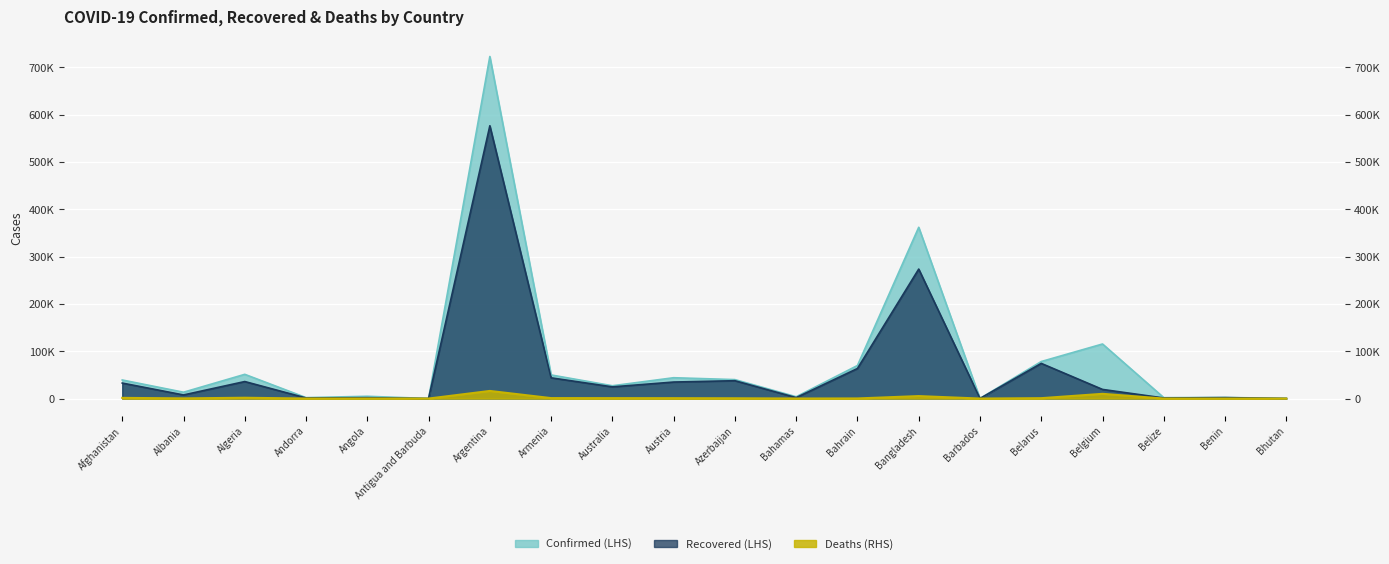

Reading left to right, list all the values displayed in this chart.

Confirmed: Afghanistan=39254	Albania=13391	Algeria=51213	Andorra=1966	Angola=4797	Antigua and Barbuda=101	Argentina=723132	Armenia=49901	Australia=27063	Austria=44041	Azerbaijan=40061	Bahamas=3838	Bahrain=69848	Bangladesh=362043	Barbados=190	Belarus=78260	Belgium=115353	Belize=1891	Benin=2340	Bhutan=280
Recovered: Afghanistan=32746	Albania=7629	Algeria=35962	Andorra=1265	Angola=1813	Antigua and Barbuda=92	Argentina=576715	Armenia=43849	Australia=24715	Austria=34916	Azerbaijan=37725	Bahamas=2005	Bahrain=63549	Bangladesh=273698	Barbados=178	Belarus=74320	Belgium=19301	Belize=1208	Benin=1960	Bhutan=210
Deaths: Afghanistan=1458	Albania=380	Algeria=1719	Andorra=53	Angola=176	Antigua and Barbuda=3	Argentina=16113	Armenia=958	Australia=882	Austria=796	Azerbaijan=588	Bahamas=89	Bahrain=245	Bangladesh=5219	Barbados=7	Belarus=828	Belgium=9987	Belize=24	Benin=40	Bhutan=0